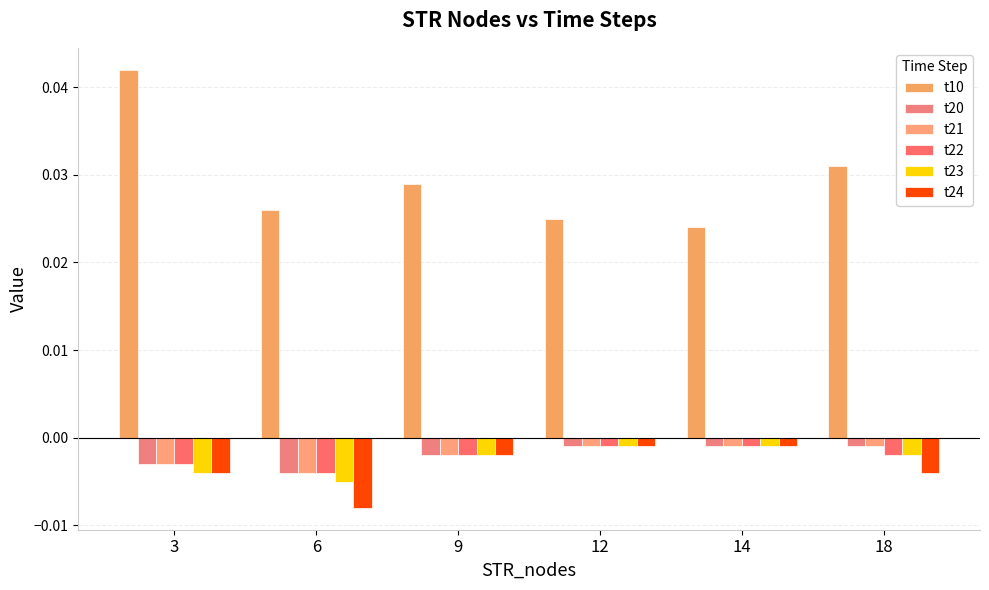

Where is t20 nearest to the value 0?

12